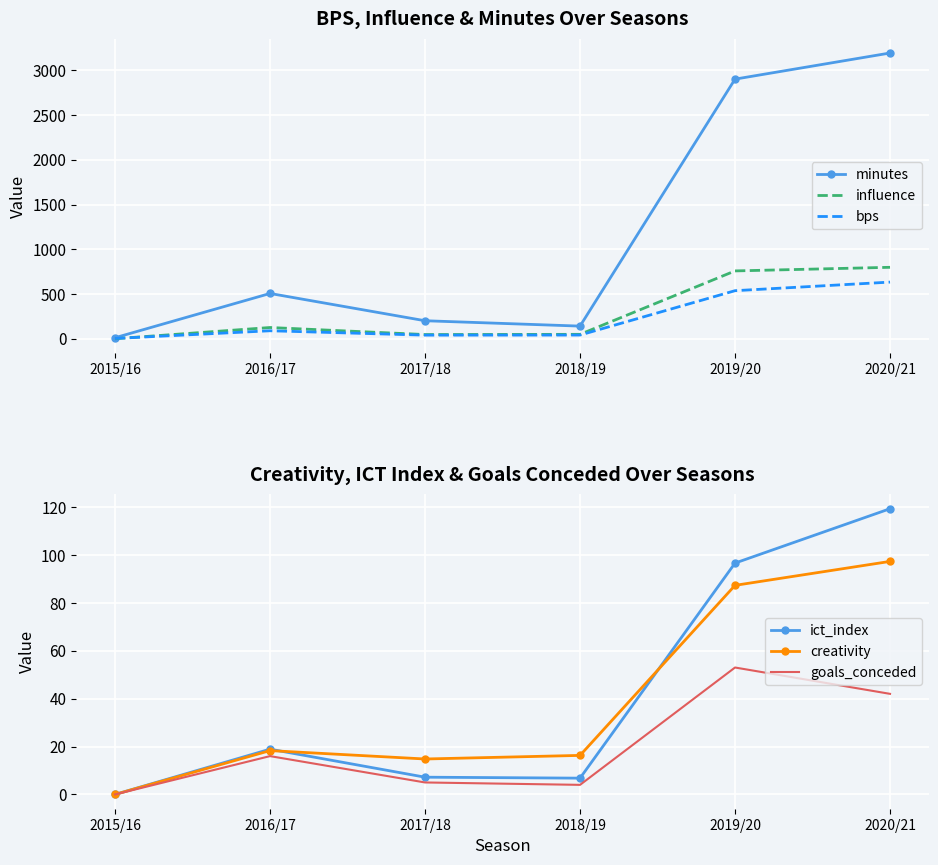

The value of bps at 2020/21 is 1045.5. True or false?

False